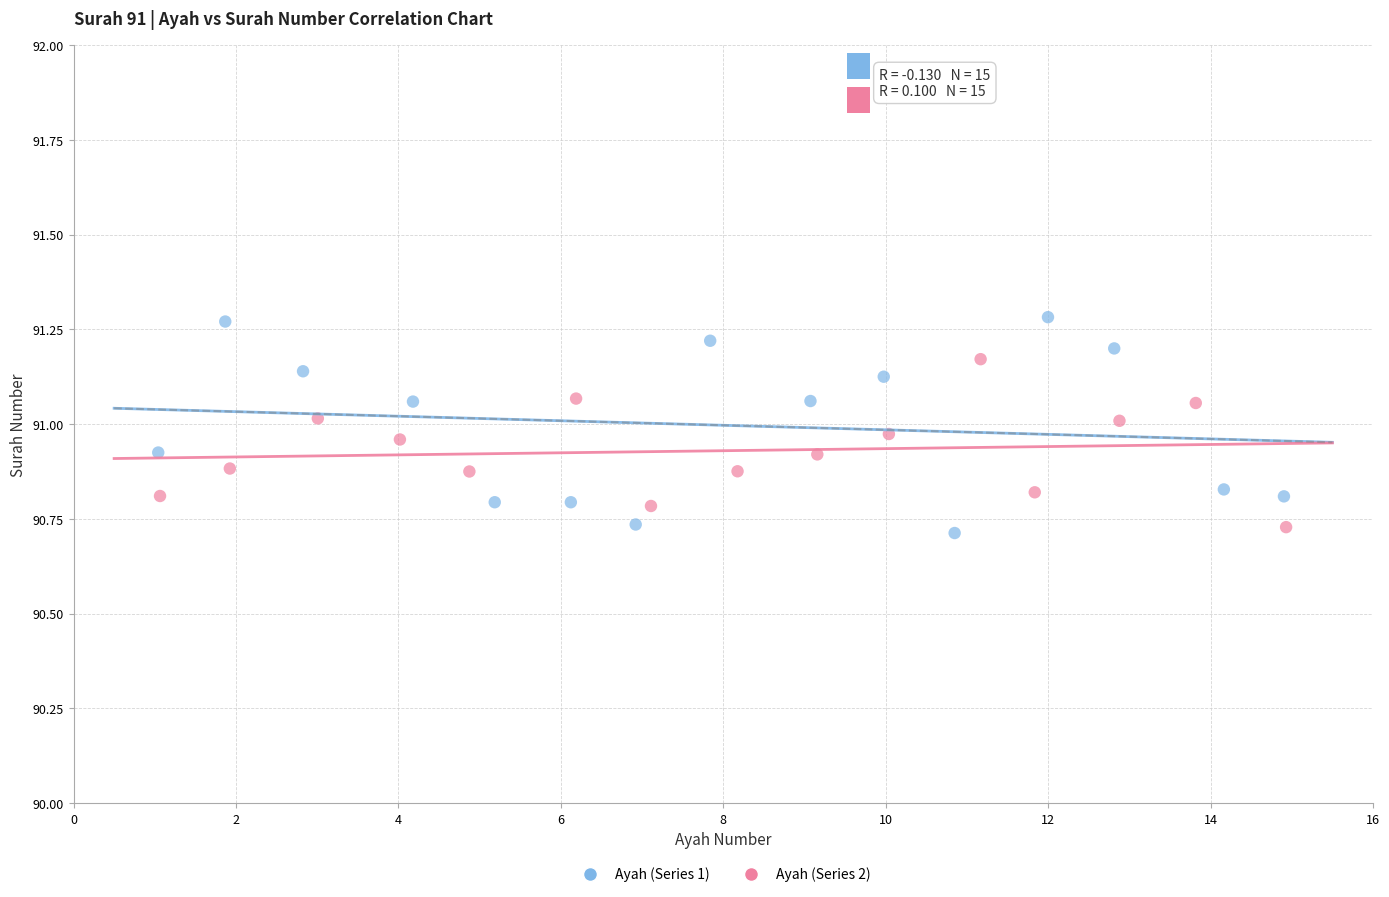

Which series has the widest spread of Y values?

Ayah (Series 1)